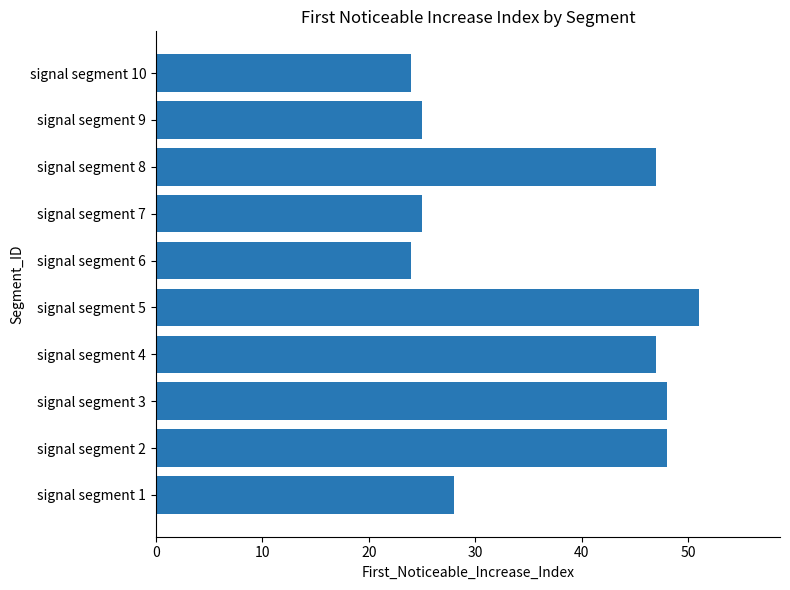

Reading bottom to top, transcribe all the data shown in this chart.

signal segment 1=28	signal segment 2=48	signal segment 3=48	signal segment 4=47	signal segment 5=51	signal segment 6=24	signal segment 7=25	signal segment 8=47	signal segment 9=25	signal segment 10=24